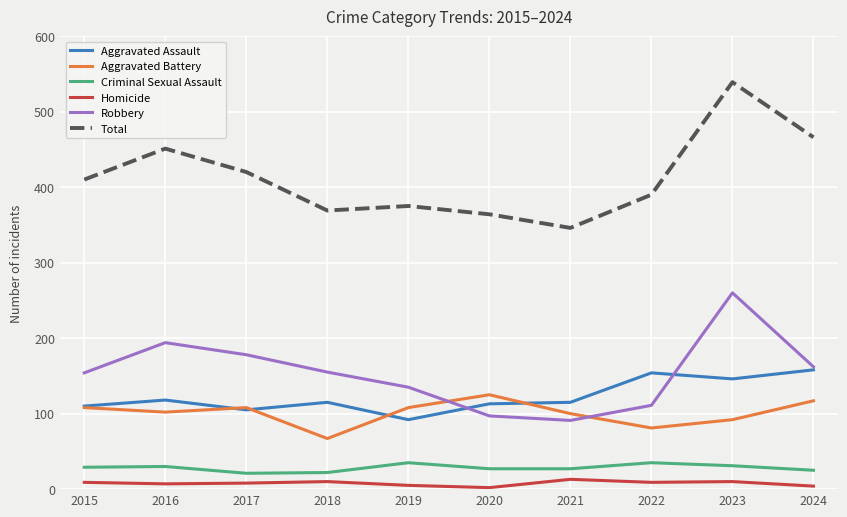

Which series has the largest range (max minus min)?

Total